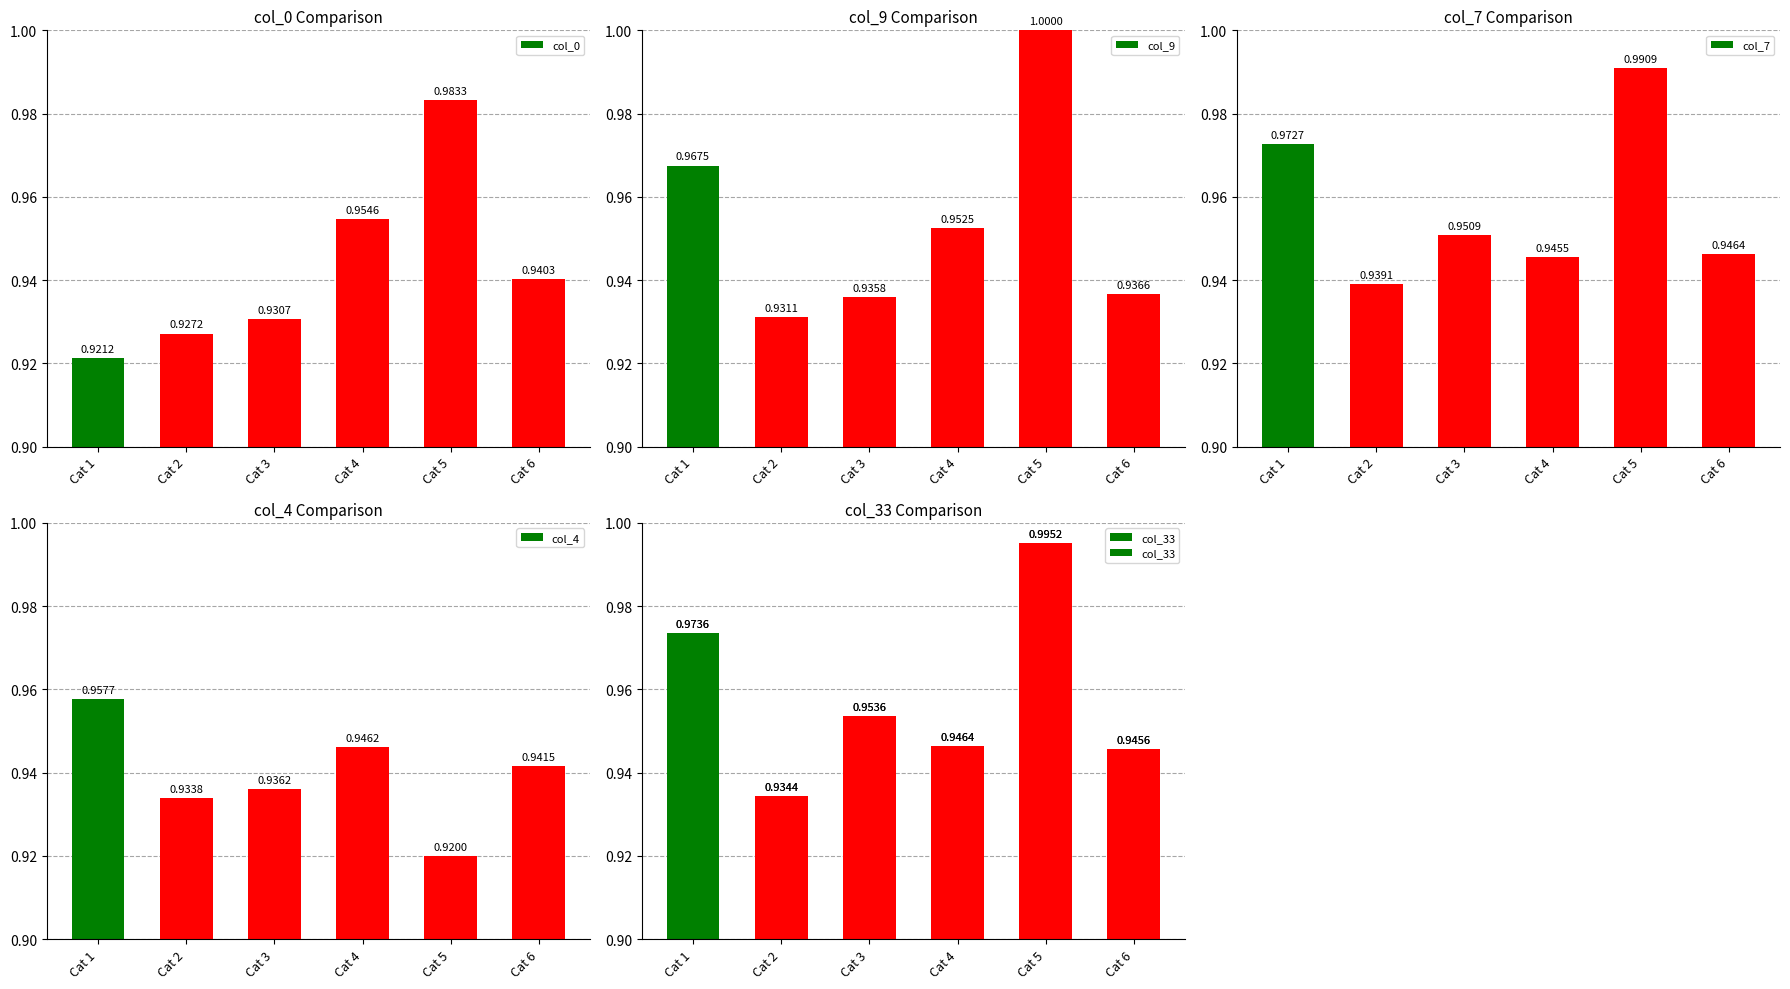

How many series are shown in this chart?

5